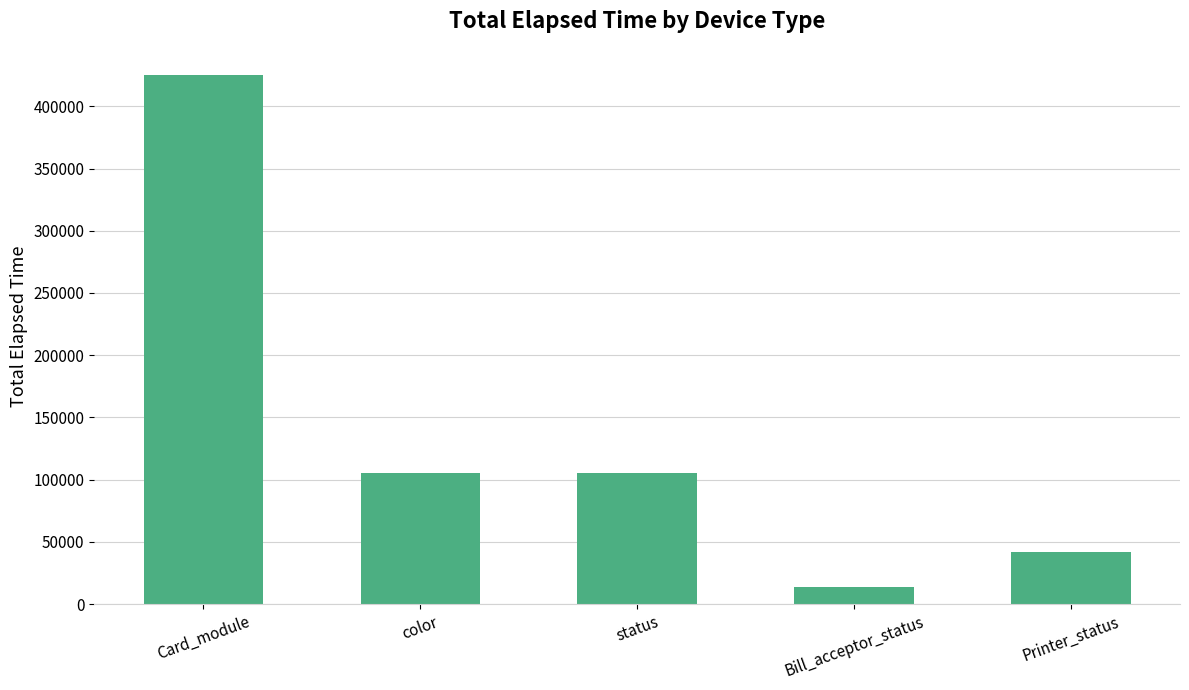

Are the bars horizontal?

No